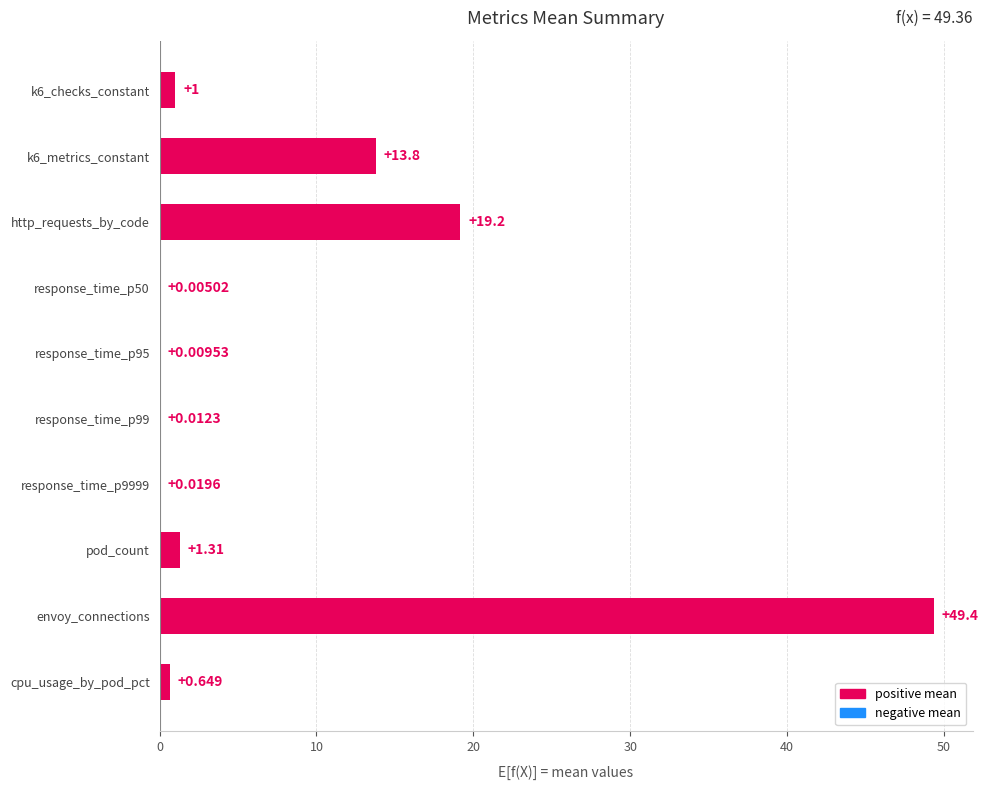

Between response_time_p50 and cpu_usage_by_pod_pct, which is larger?

cpu_usage_by_pod_pct